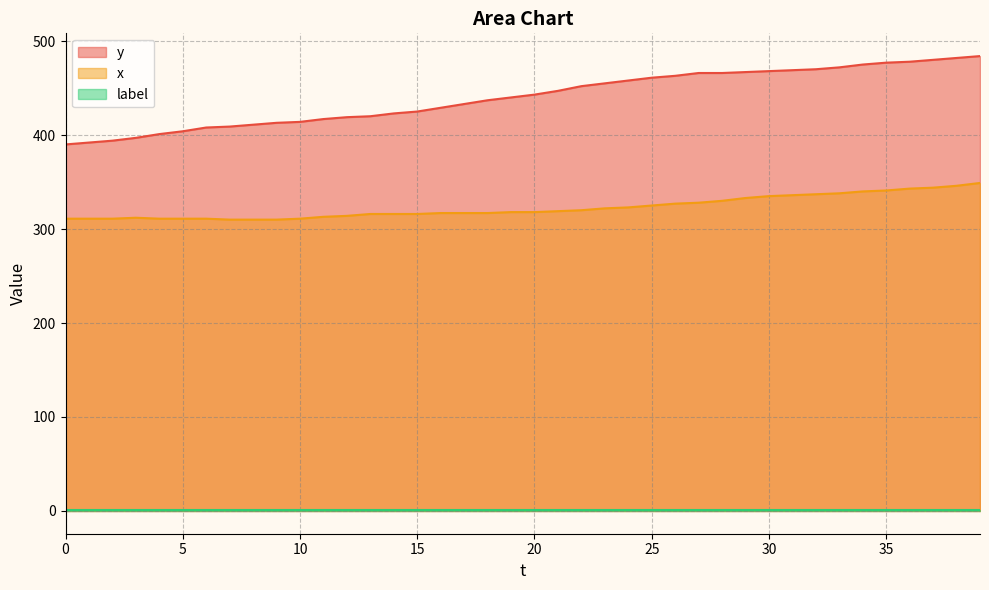

The y series shows 688 at 35. True or false?

False